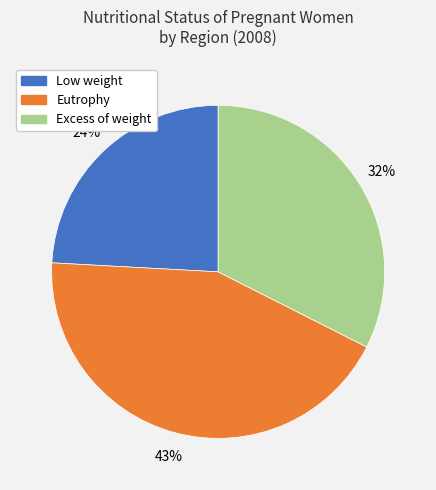

Does any single category account for the majority?

No